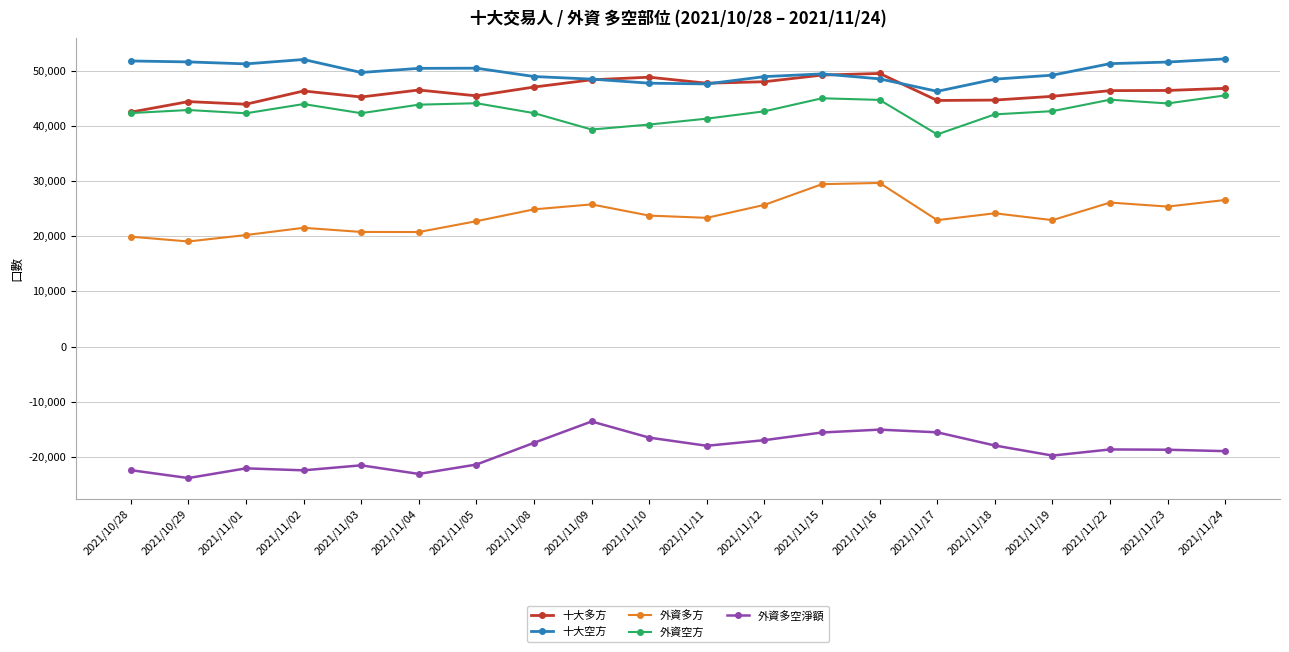

How many distinct data groups are displayed?

5